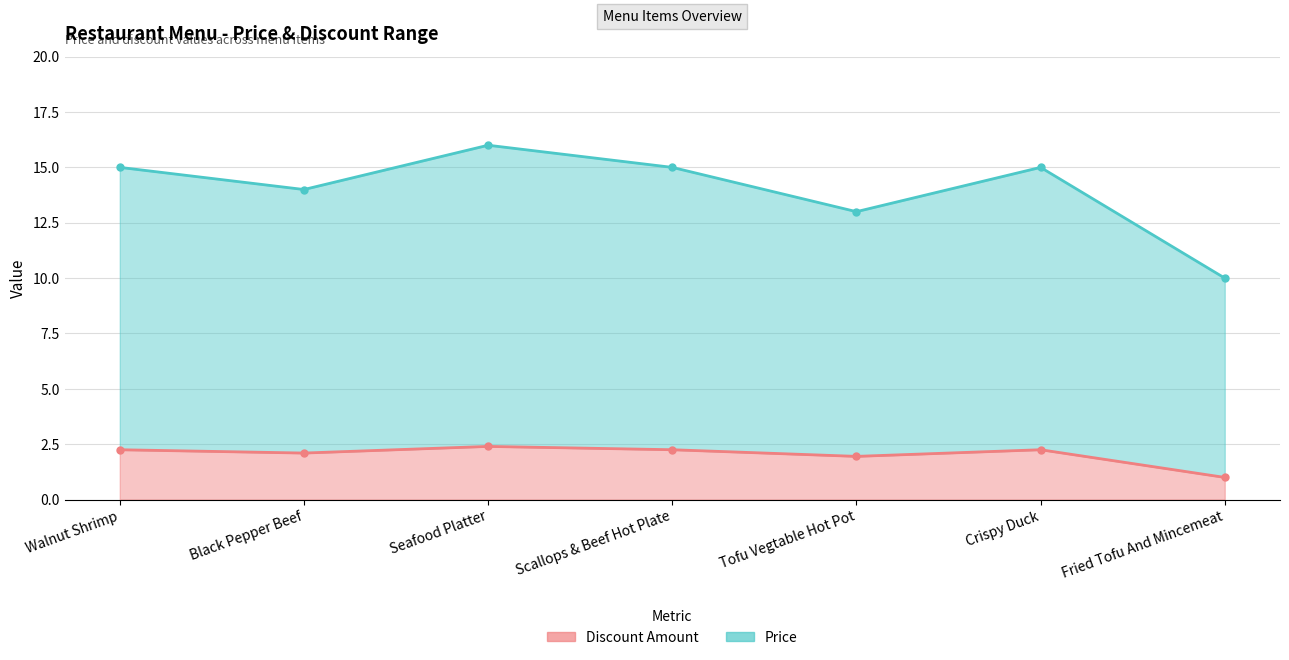

List the labels in order of value, largest first.

Seafood Platter, Walnut Shrimp, Scallops & Beef Hot Plate, Crispy Duck, Black Pepper Beef, Tofu Vegtable Hot Pot, Fried Tofu And Mincemeat